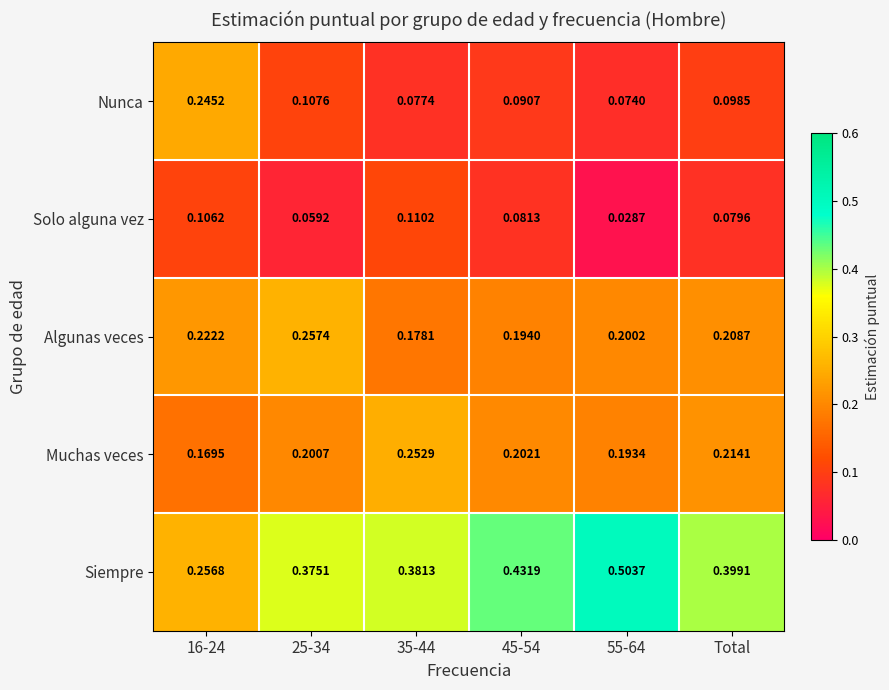

List the series in order of their peak value, highest first.

Siempre, Algunas veces, Muchas veces, Nunca, Solo alguna vez